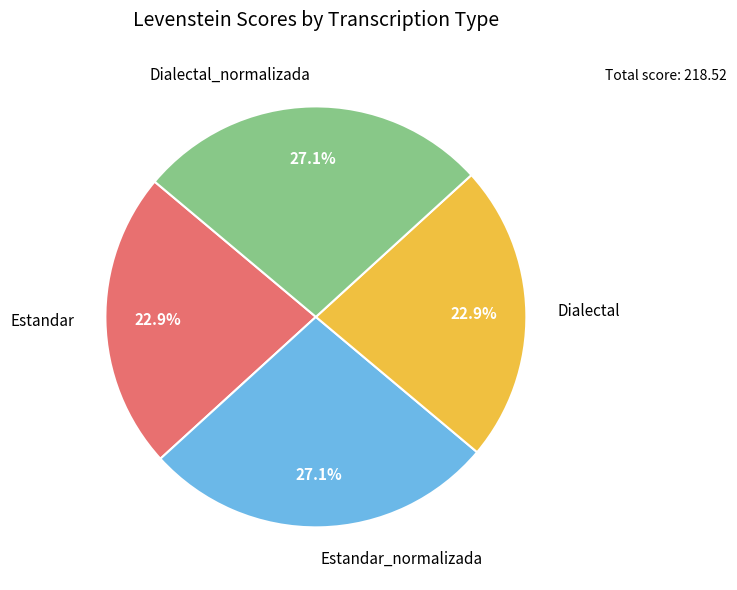

To the nearest percent, what is the difference between the largest and smallest slice percentages?

4%